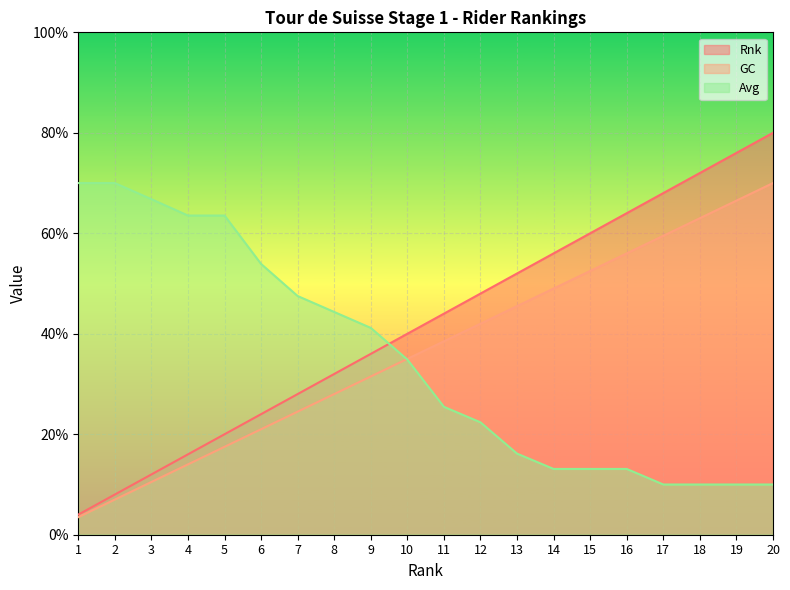

At which label does Avg first exceed 34?

1